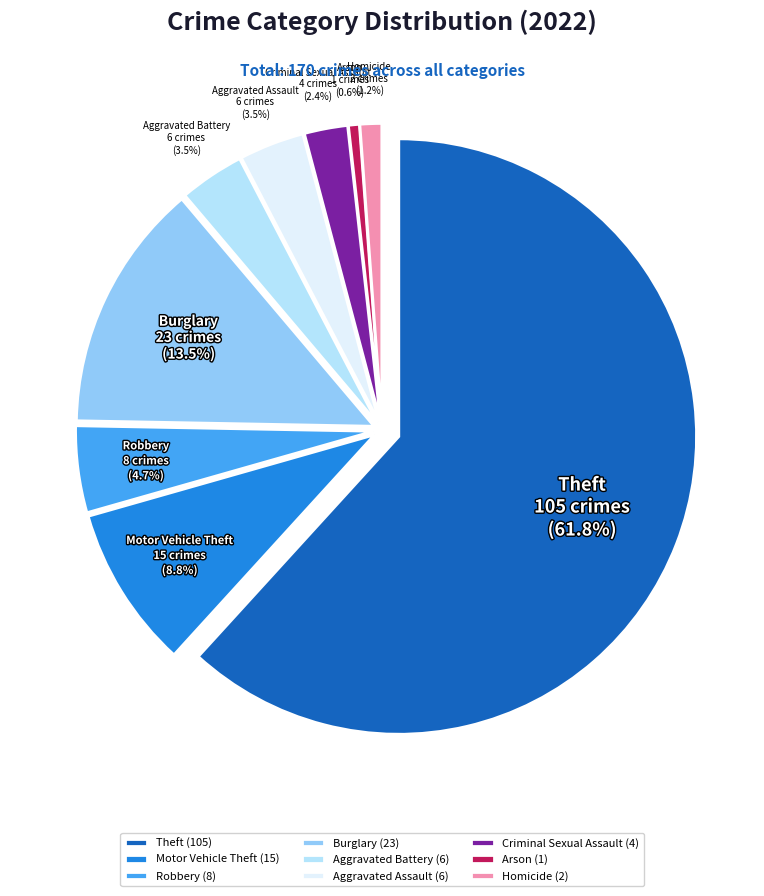

How many segments does this pie chart have?

9